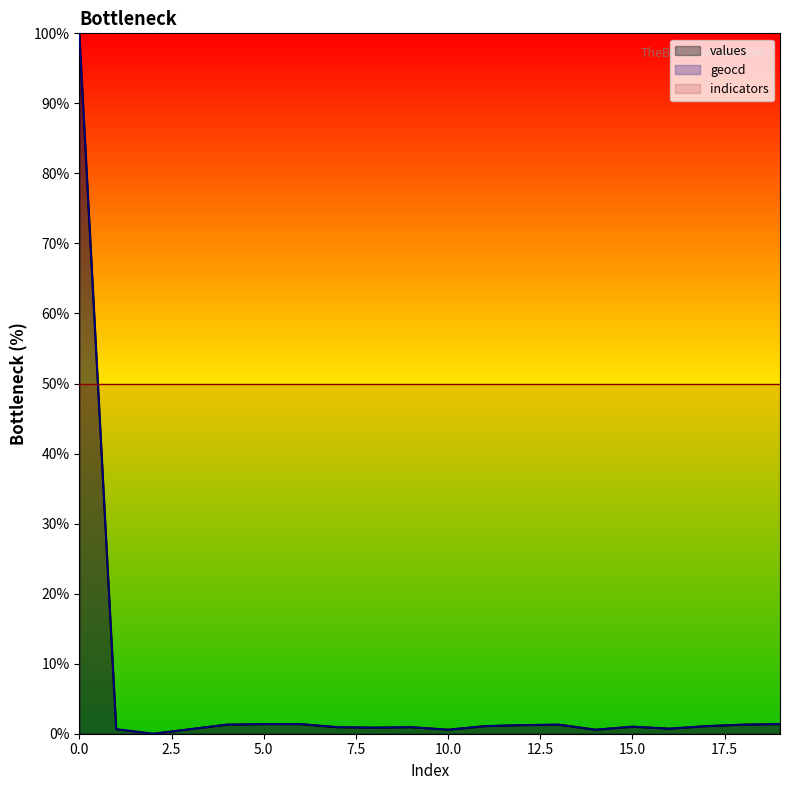

True or false: values and geocd cross at least once.

False